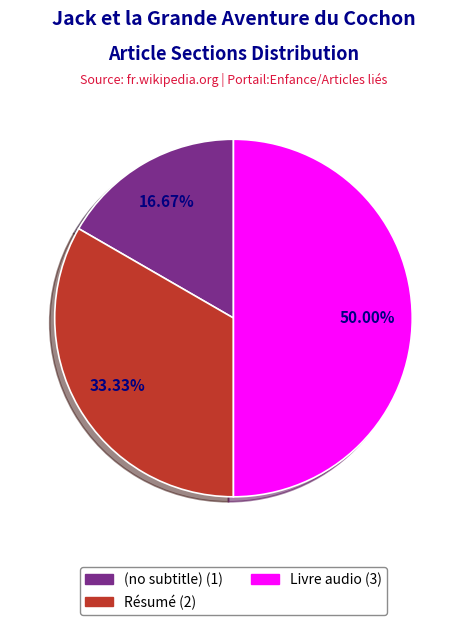

How much of the chart is everything except Résumé?

66.7%